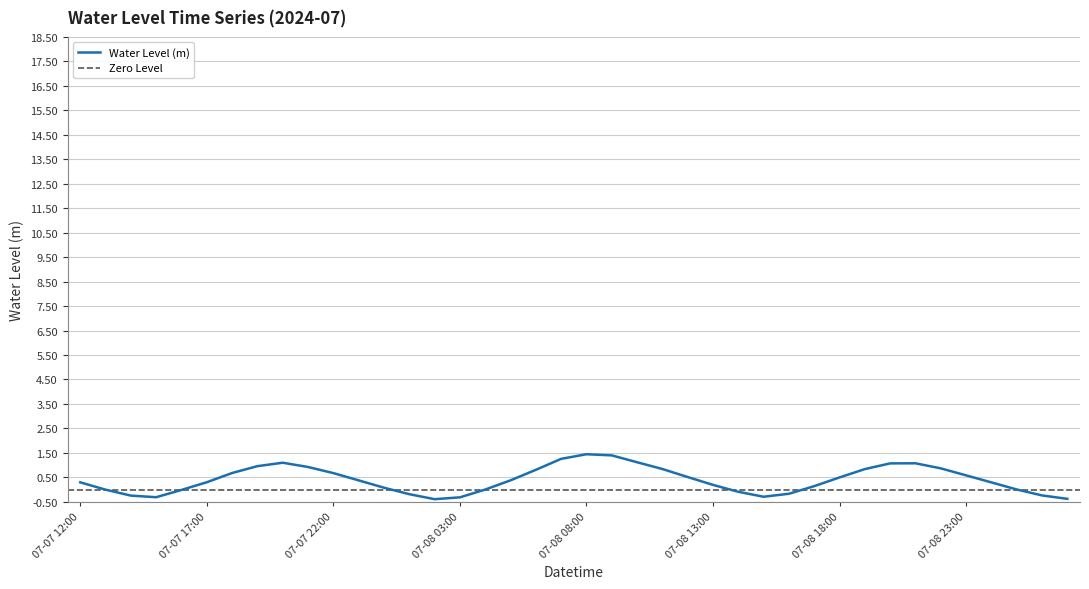

What is the label of the 23rd point from the left?

07-08 10:00